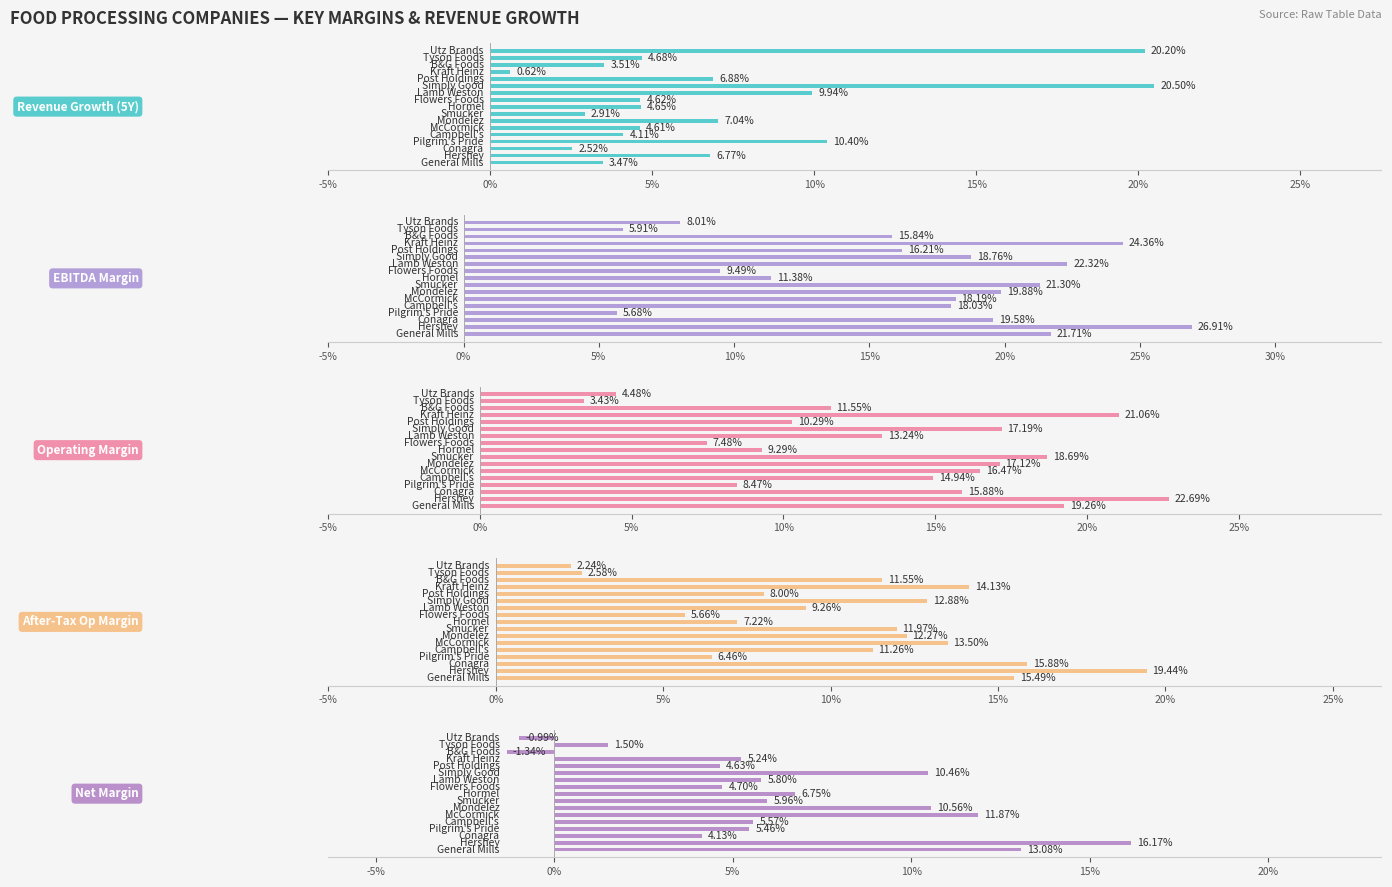

The value of After-Tax Op Margin at 15 is 0.0. True or false?

False